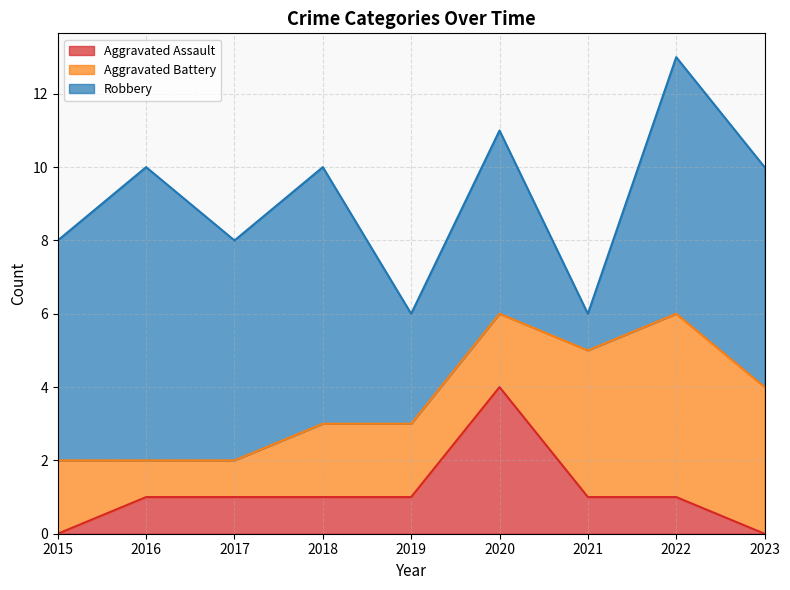

At which category does Robbery reach its first local valley?

2017